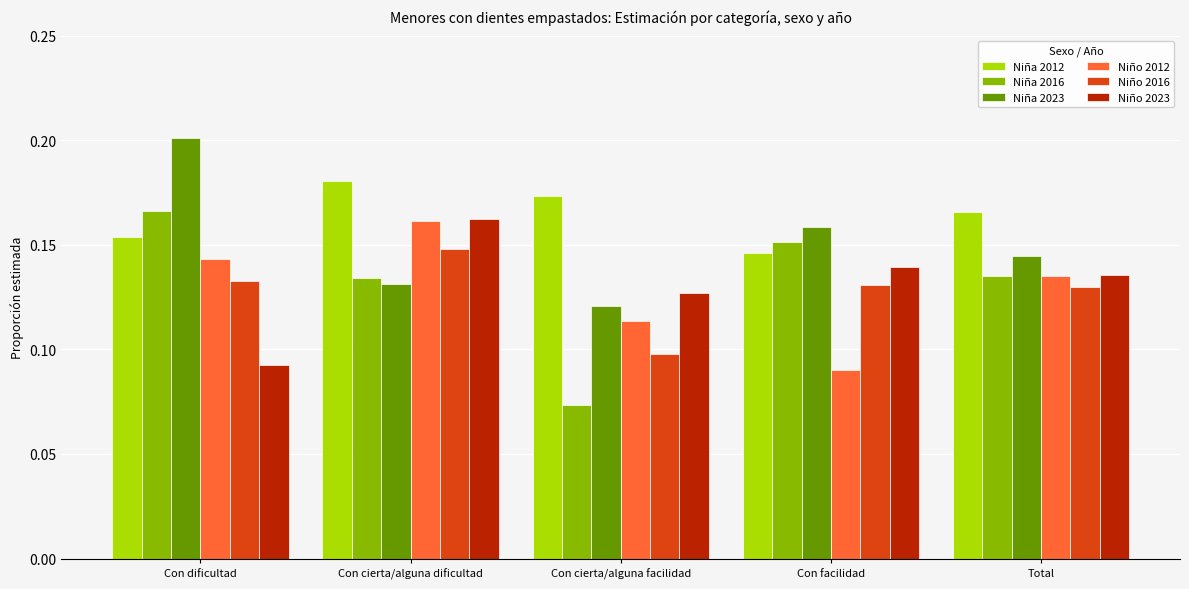

What are all the series names shown in the legend?

Niña 2012, Niña 2016, Niña 2023, Niño 2012, Niño 2016, Niño 2023